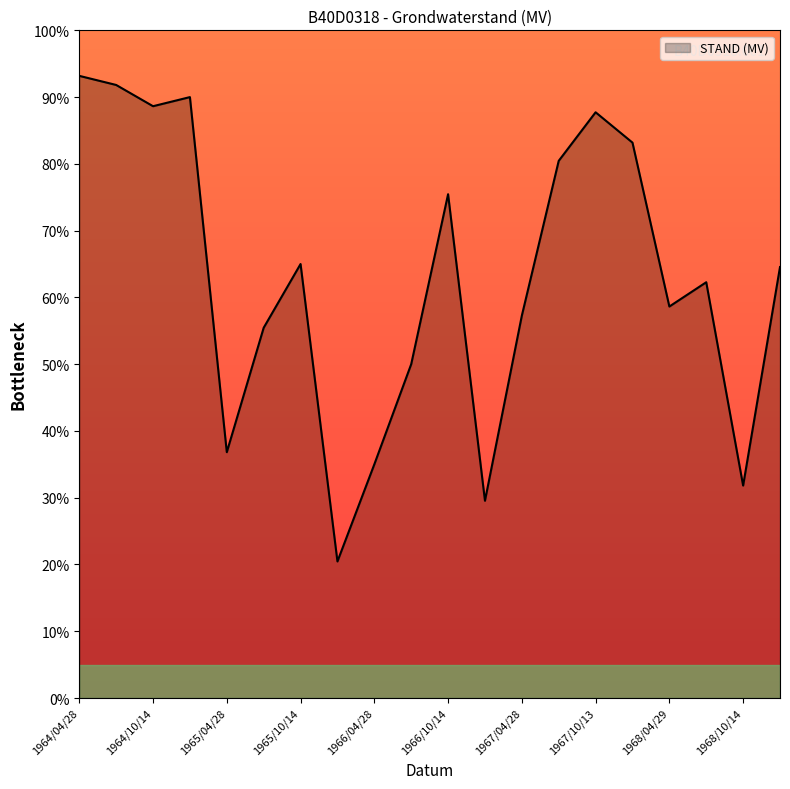

How many lines are shown in the chart?

1